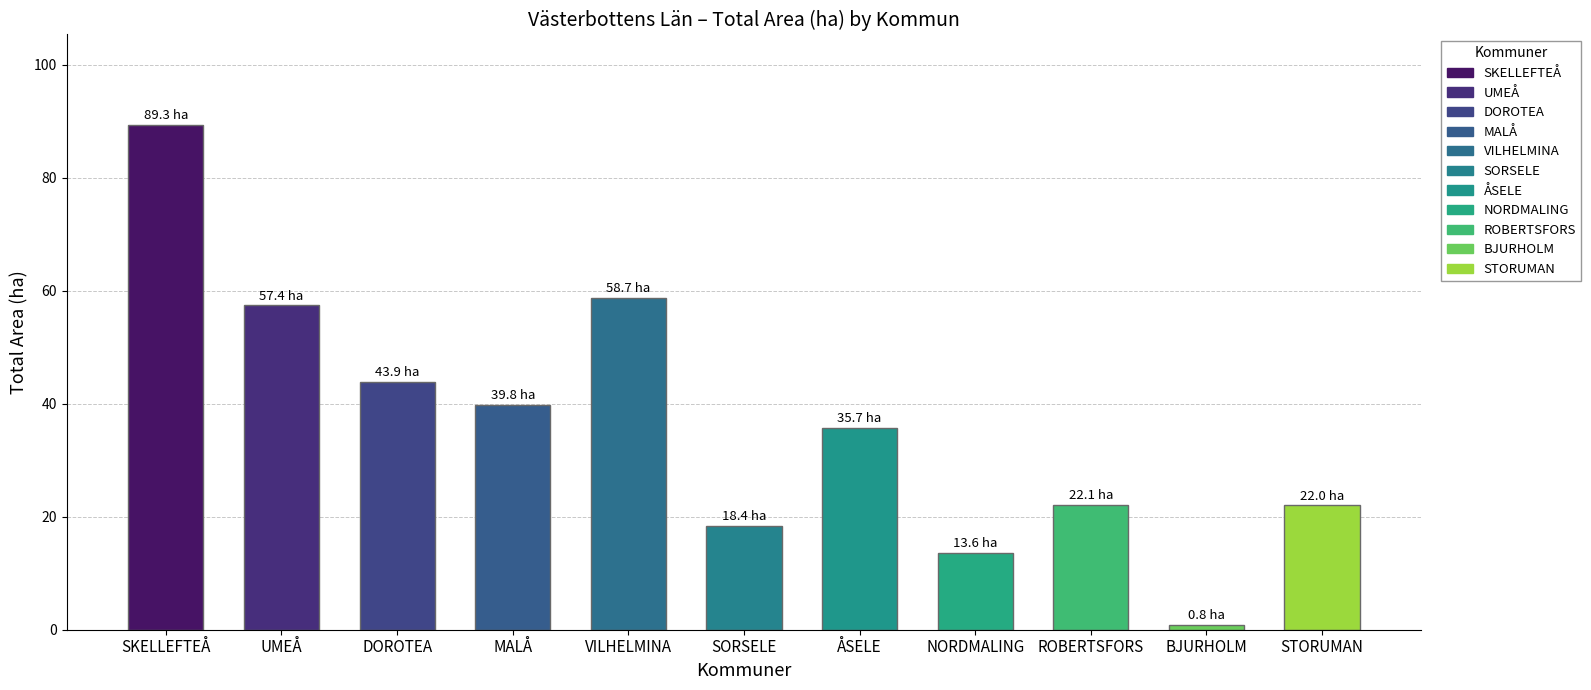

At which category does the chart reach its minimum across all series?

BJURHOLM